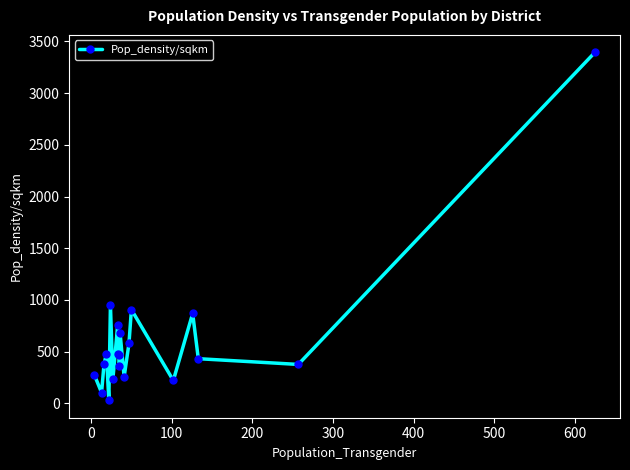

What is the minimum value shown in the chart?

30.1